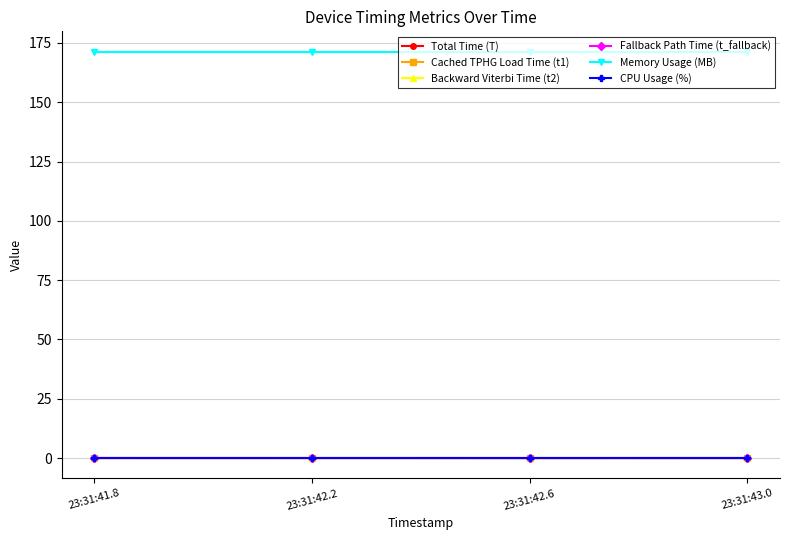

What is the total value across all series at 23:31:42.2?

171.5